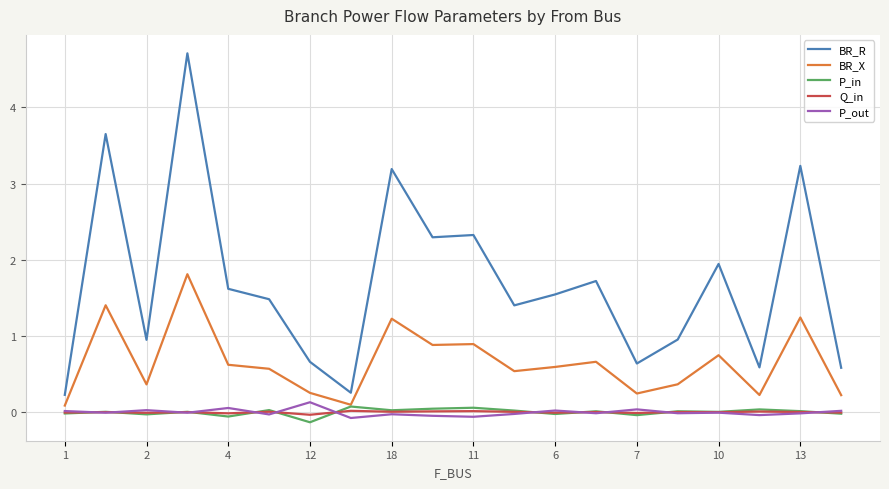

True or false: Q_in and BR_R cross at least once.

False